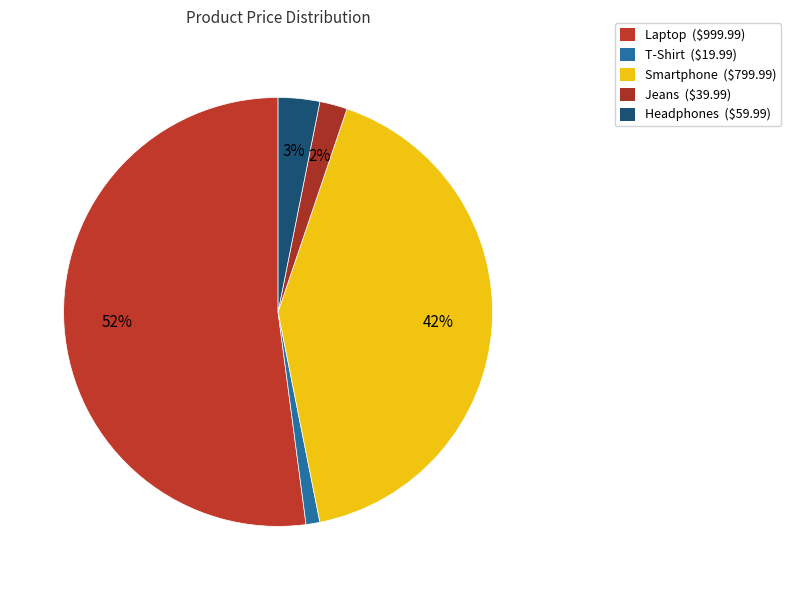

Is the sum of Headphones and Laptop greater than half?

Yes